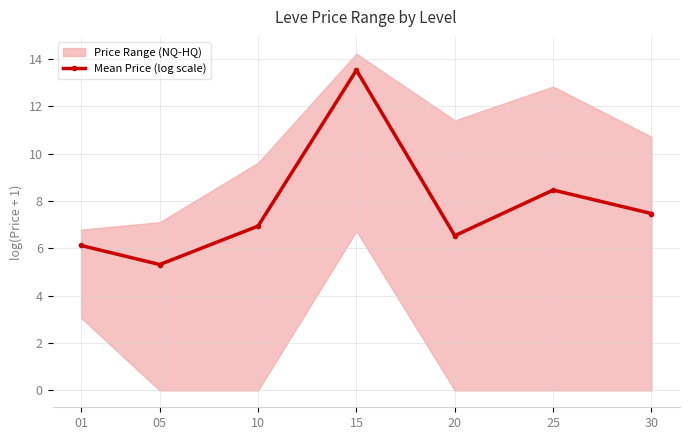

How many interior local valleys (lower than both neighbors) does the data have?

2